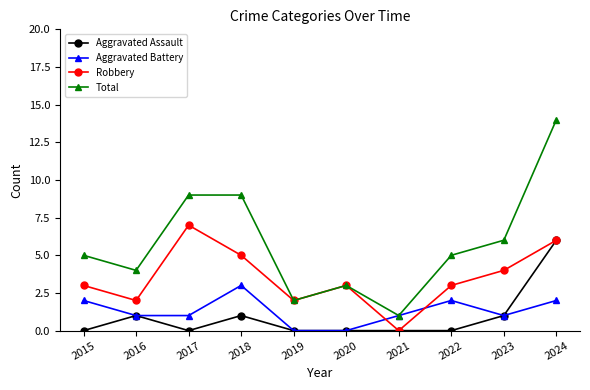

What are all the series names shown in the legend?

Aggravated Assault, Aggravated Battery, Robbery, Total